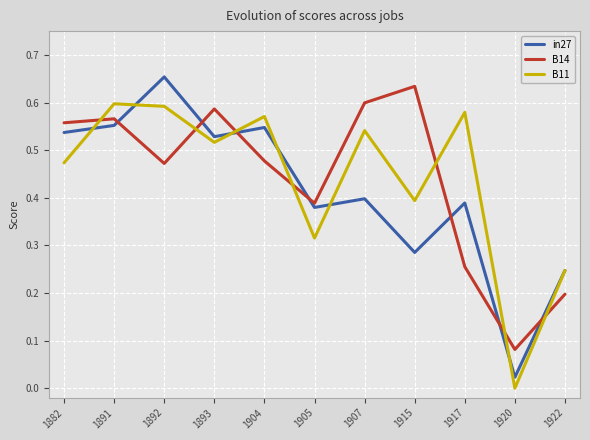

Rank the series at 1917 from highest to lowest value.

B11, in27, B14